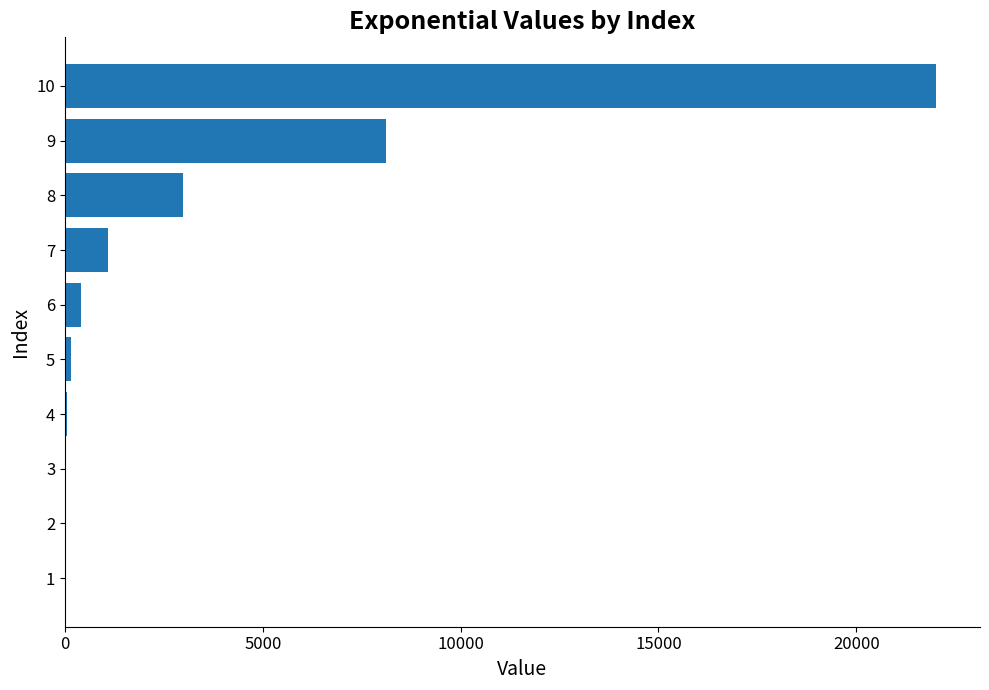

What is the difference between the values at 7 and 9?

7006.5